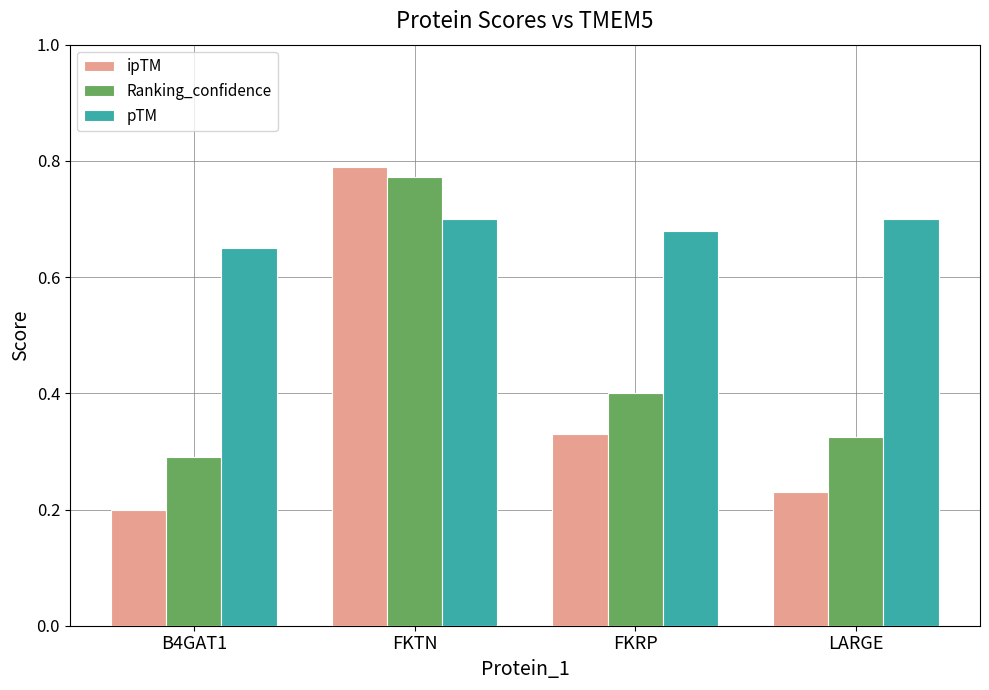

How many groups of bars are there?

4